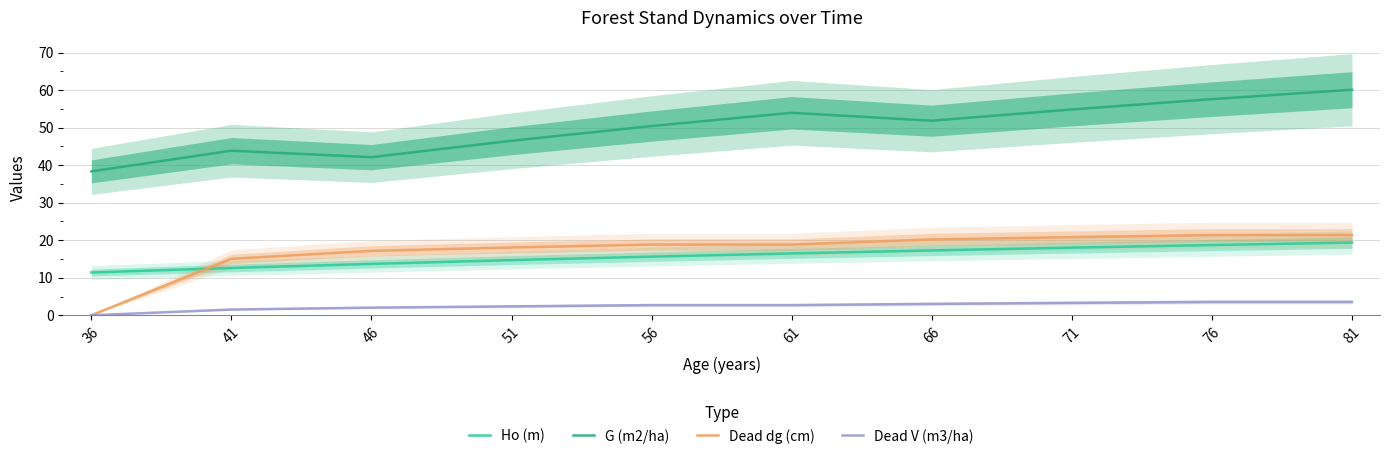

Reading left to right, what are all the values shown in this chart?

Ho (m): 11.4	12.6	13.7	14.7	15.6	16.5	17.3	18.0	18.7	19.4
G (m2/ha): 38.3	43.9	42.1	46.5	50.4	54.0	51.8	54.8	57.6	60.1
Dead dg (cm): 0.0	15.0	17.2	18.1	18.8	18.8	20.2	20.8	21.4	21.4
Dead V (m3/ha): 0.0	1.5	2.0	2.4	2.7	2.7	3.0	3.3	3.6	3.6